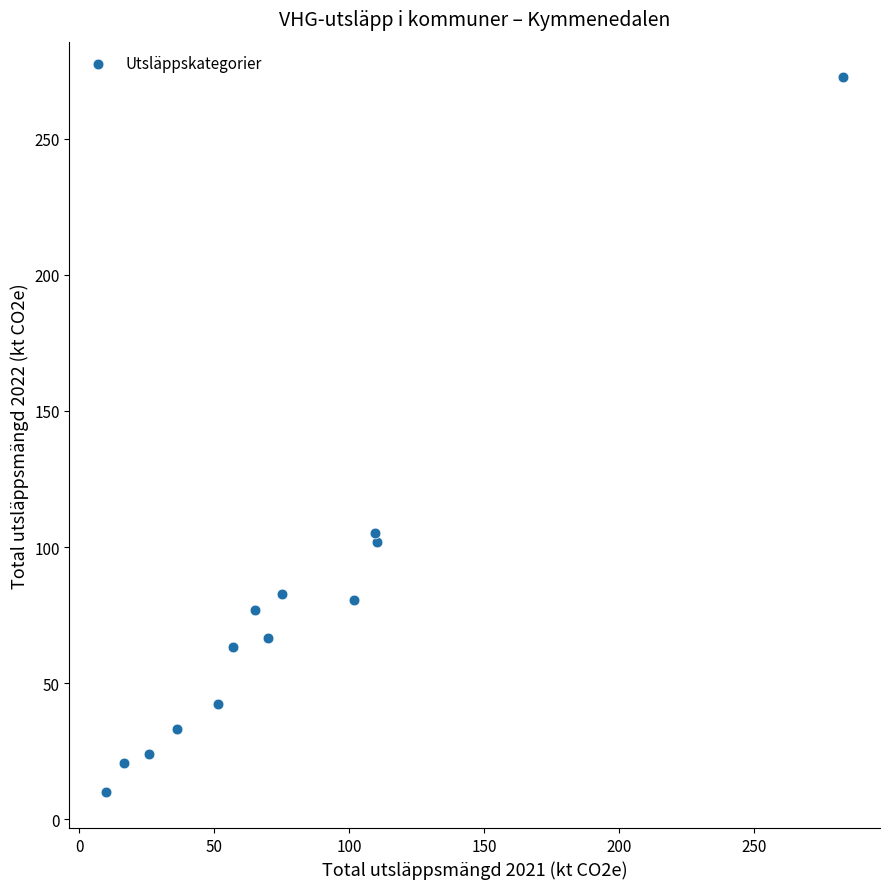

What is the range of Y values (max minus min)?

262.6